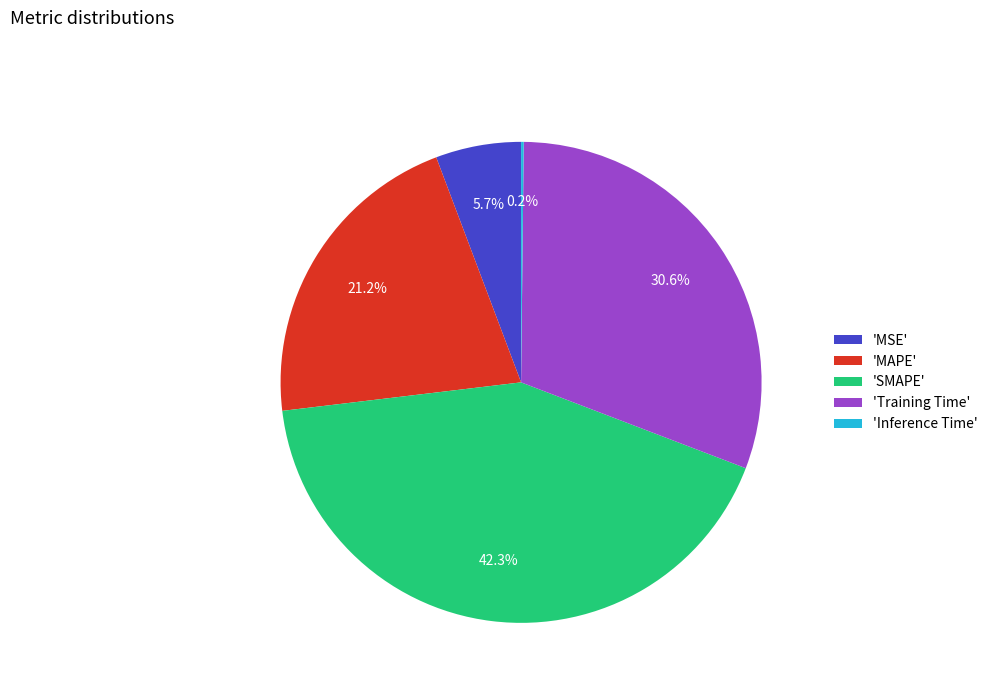

Is there any slice that represents more than half of the pie?

No